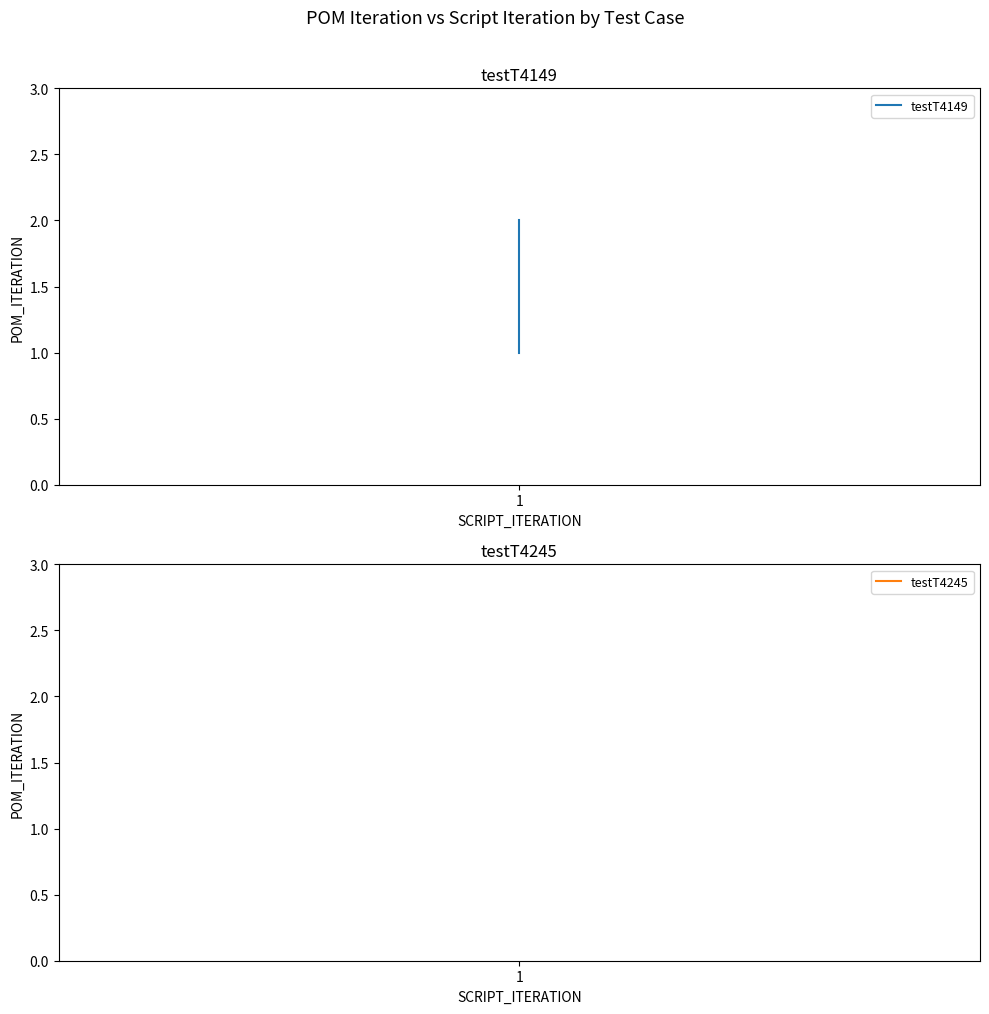

How many lines are shown in the chart?

2